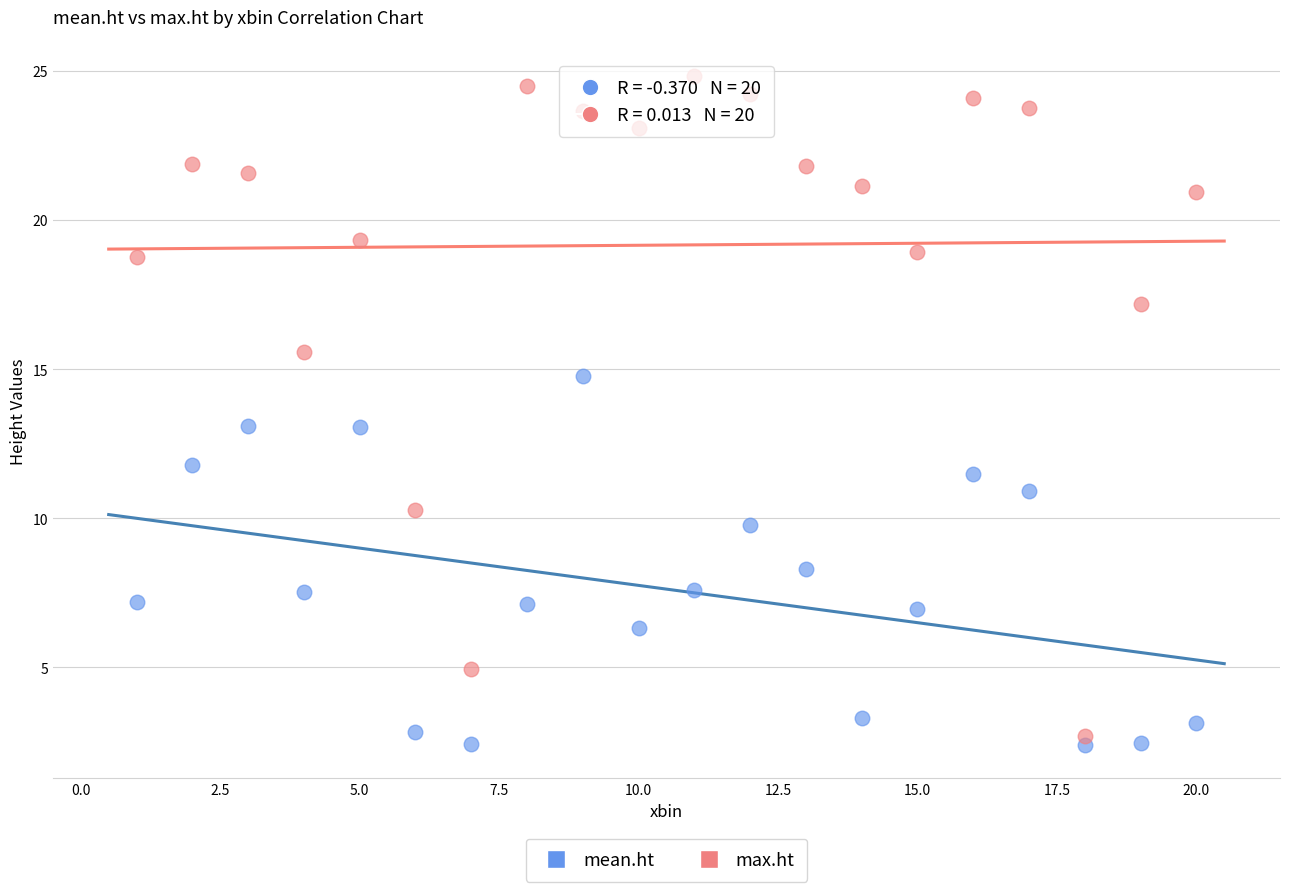

What are all the series names shown in the legend?

mean.ht, max.ht